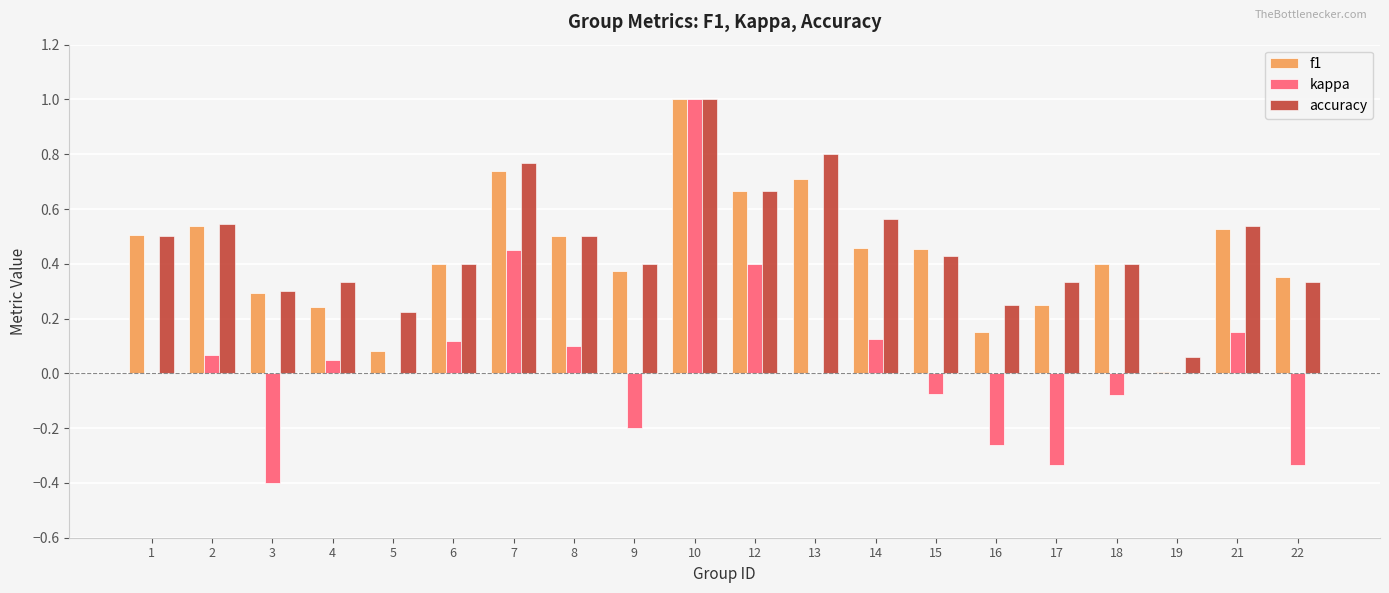

At which category is the sum across all series the highest?

10